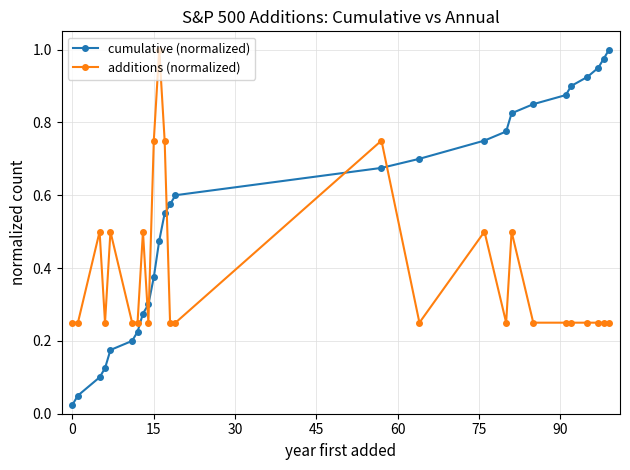

List the series in order of their overall mean, highest first.

cumulative (normalized), additions (normalized)